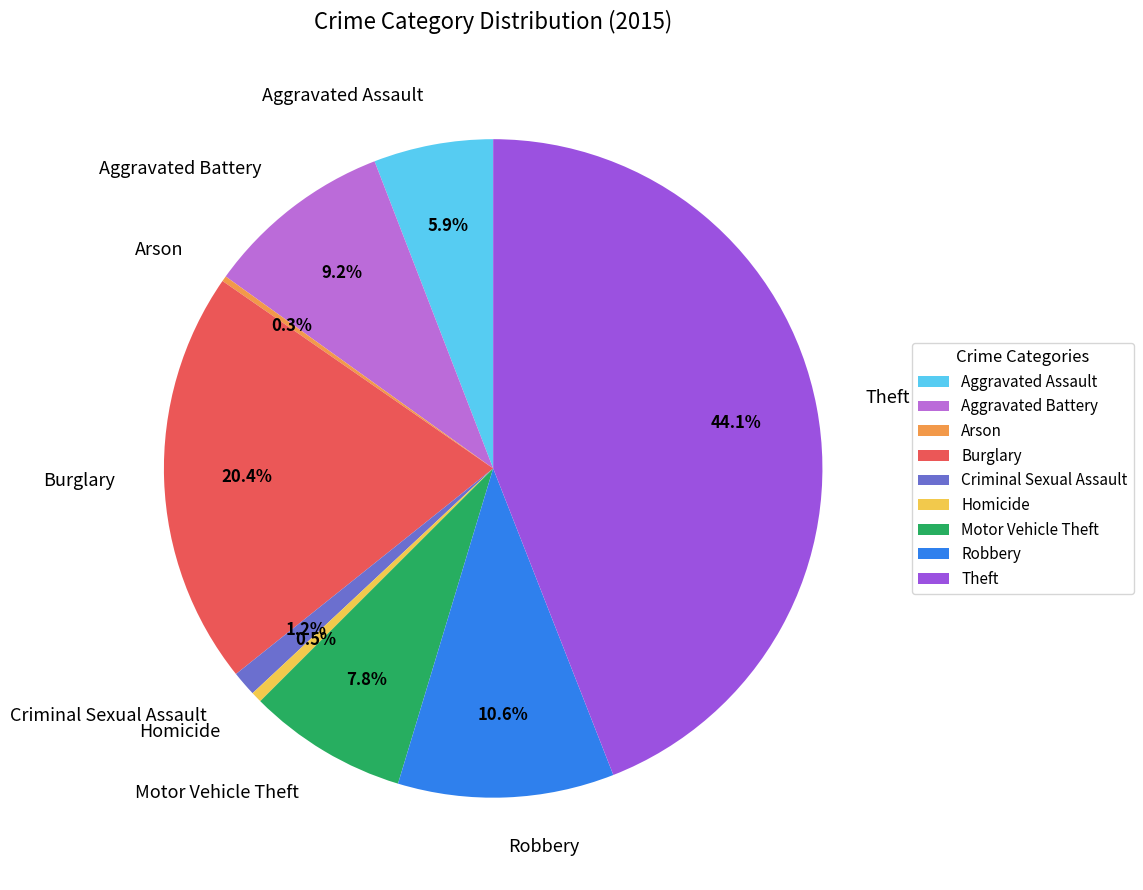

To the nearest percent, what is the difference between the largest and smallest slice percentages?

44%